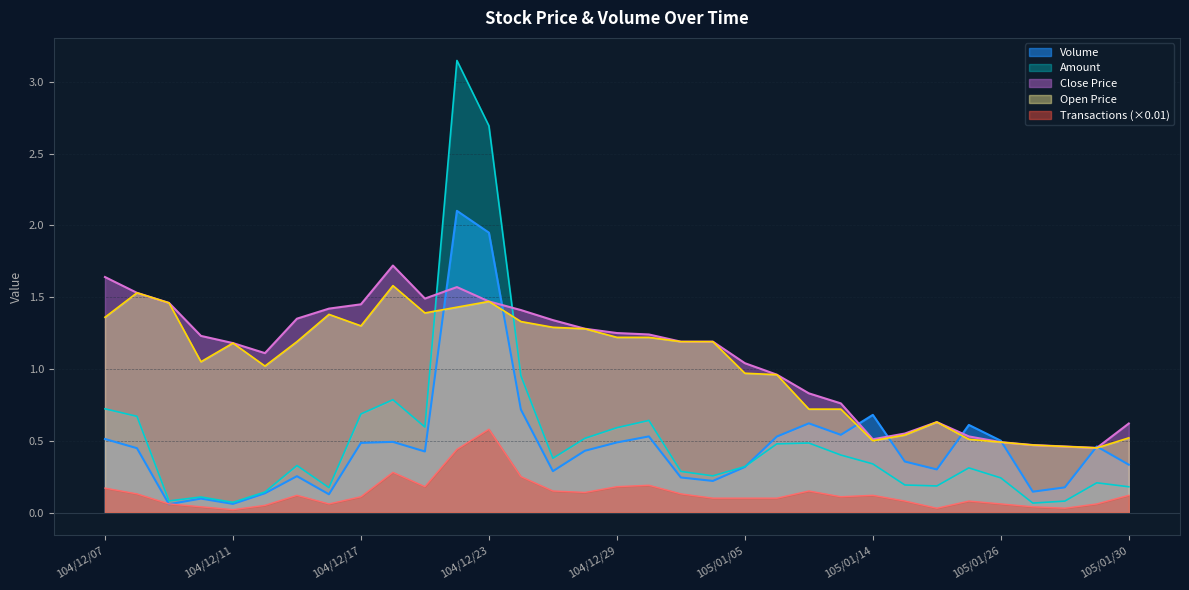

What is the total value across all series at 104/12/22?

8.7